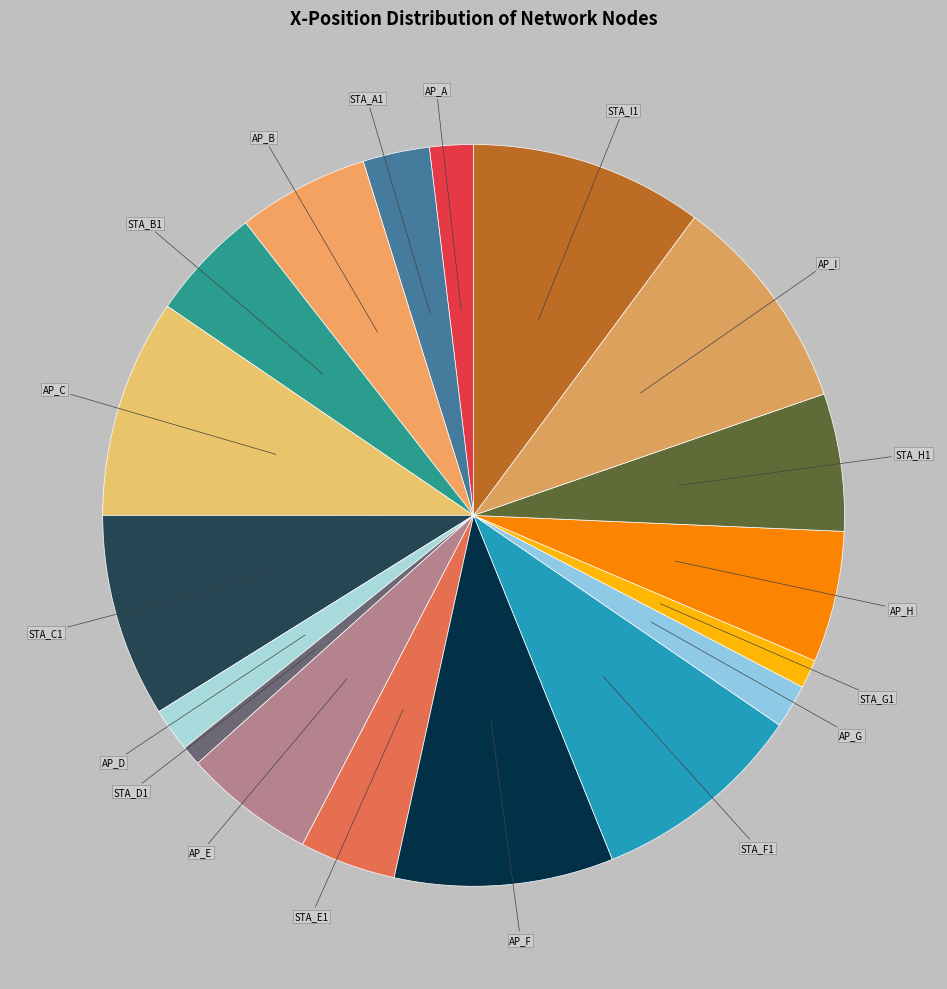

Between AP_H and AP_I, which is larger?

AP_I